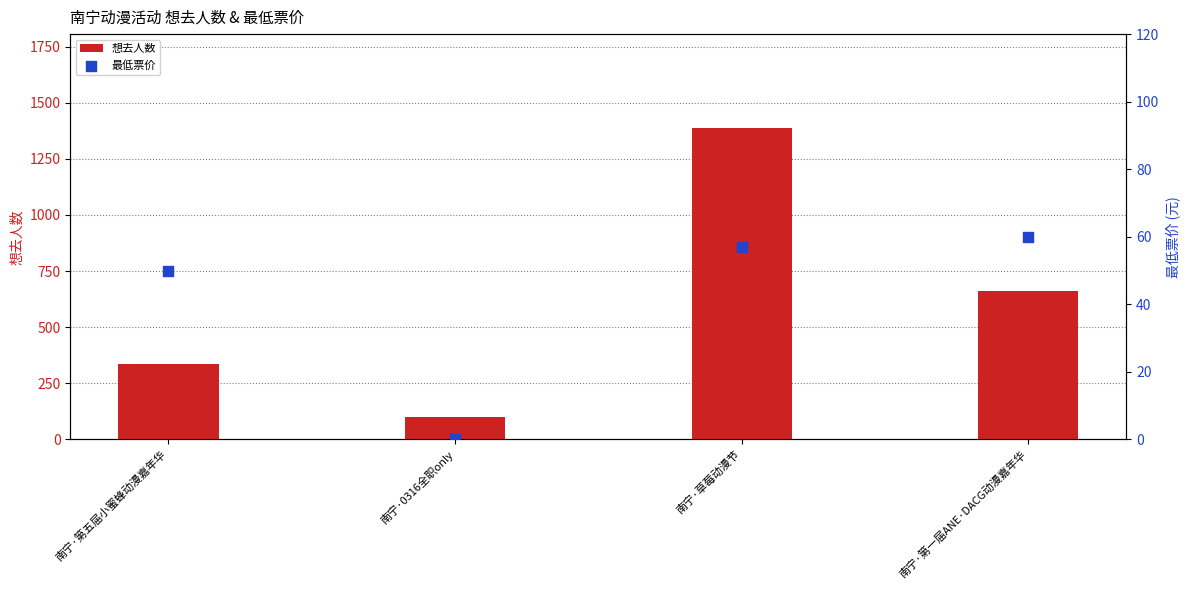

What are all the series names shown in the legend?

想去人数, 最低票价